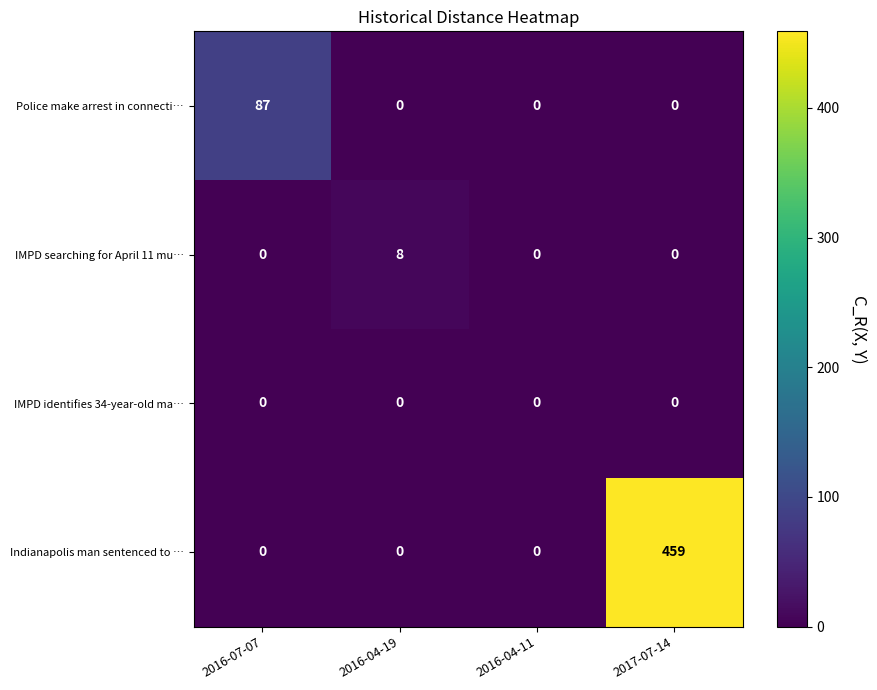

What is the total value across all series at 2016-07-07?

87